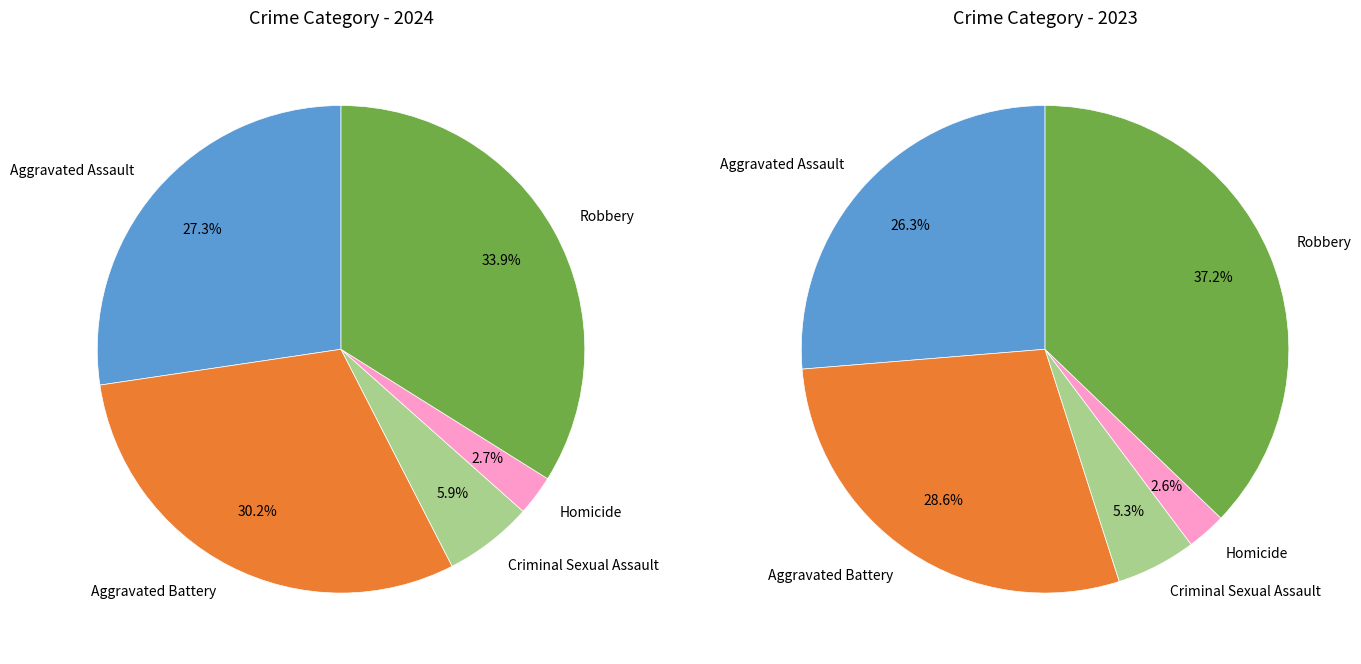

Rank the categories by value from highest to lowest.

Robbery, Aggravated Battery, Aggravated Assault, Criminal Sexual Assault, Homicide